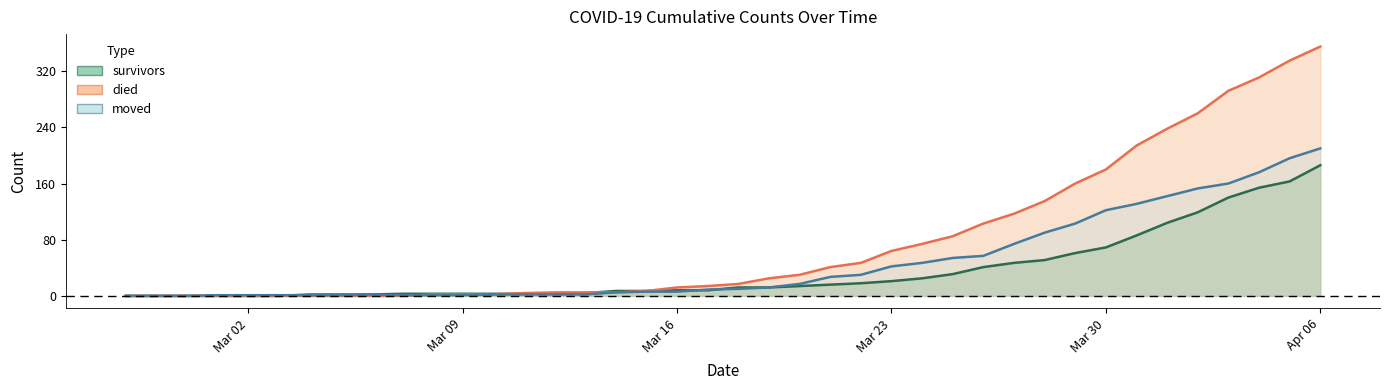

Reading left to right, extract all data points from this chart.

survivors: 0	0	0	0	0	0	2	2	2	3	3	3	3	3	3	4	7	7	8	8	12	12	14	16	18	21	25	31	41	47	51	61	69	86	104	119	140	154	163	186
died: 0	0	0	0	0	0	0	0	0	0	2	2	2	4	5	5	5	7	12	14	17	25	30	41	47	64	74	85	103	117	135	160	180	214	238	260	292	311	335	355
moved: 0	0	0	1	1	1	1	1	2	1	1	1	2	2	2	2	5	6	6	9	10	12	17	27	30	42	47	54	57	74	90	103	122	131	142	153	160	176	196	210